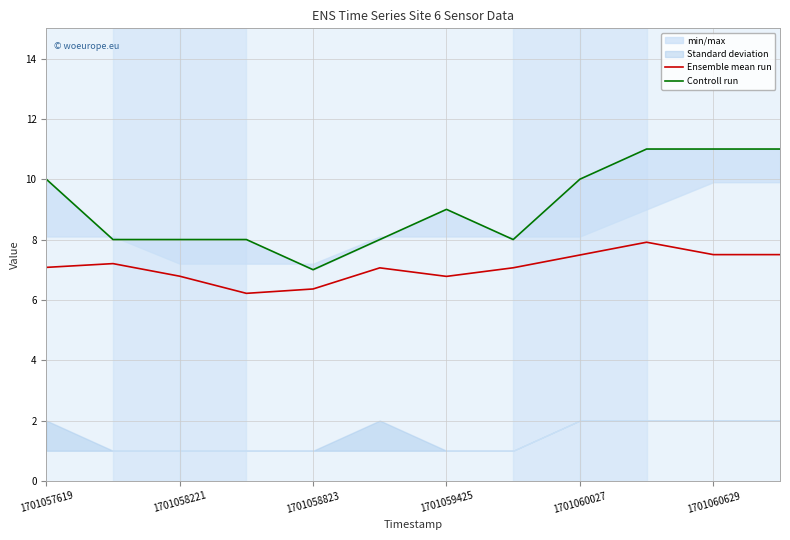

The value of Ensemble mean run at 1701058221 is 2.2. True or false?

False